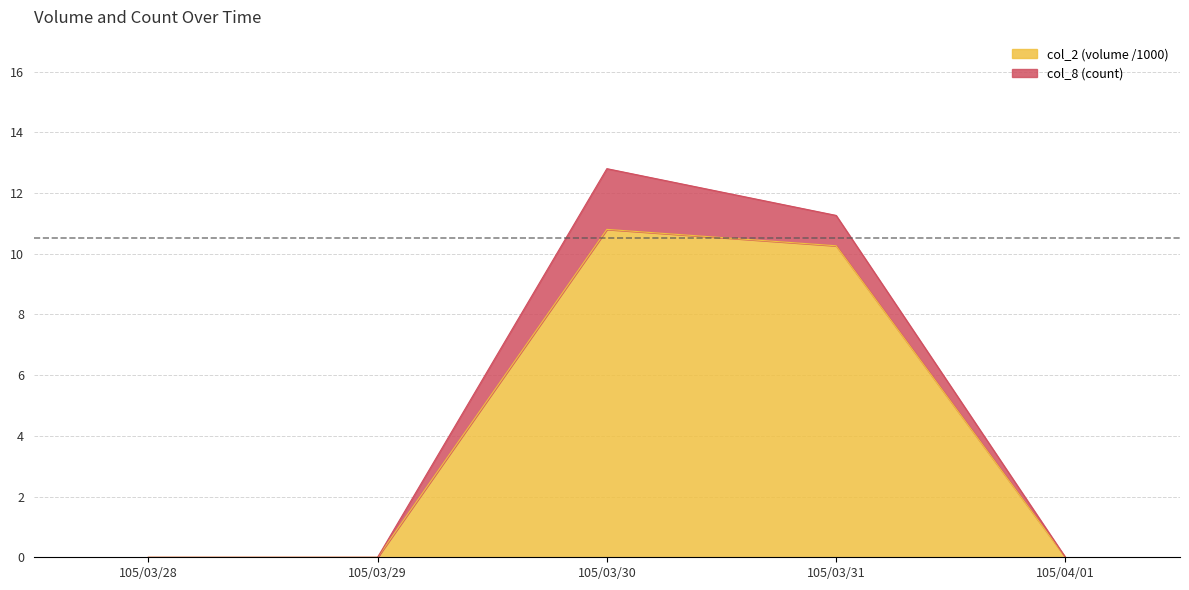

The value at 105/03/29 is 3.3. True or false?

False